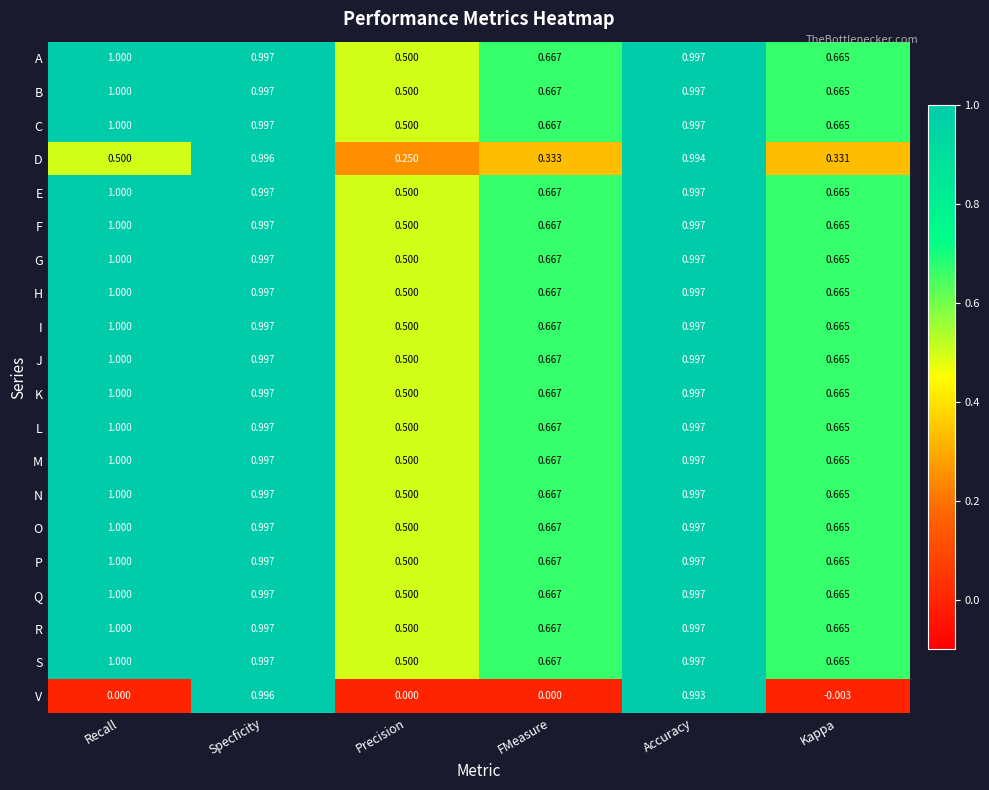

At which category does the chart reach its minimum across all series?

Kappa